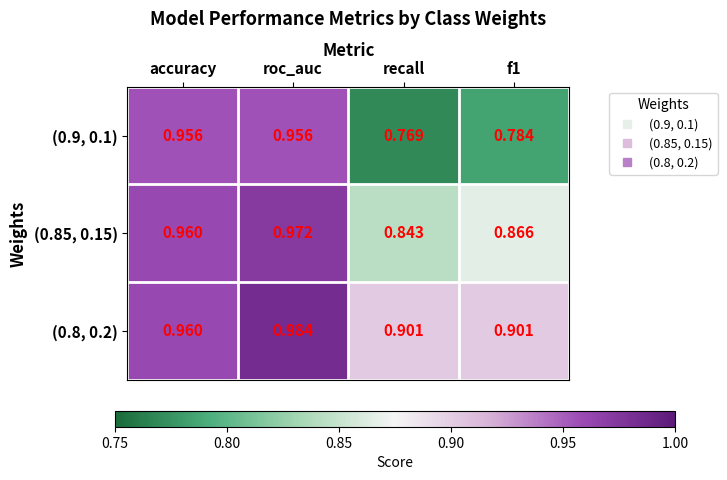

Which category has the highest value in the (0.8, 0.2) series?

roc_auc